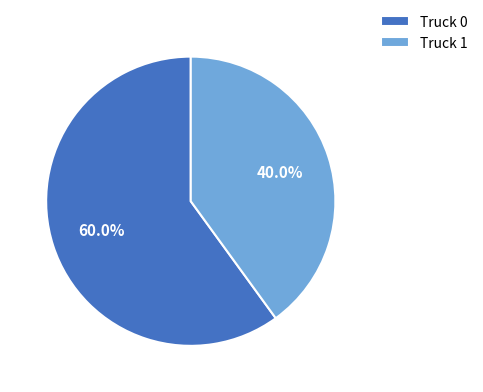

How many slices are in this pie chart?

2